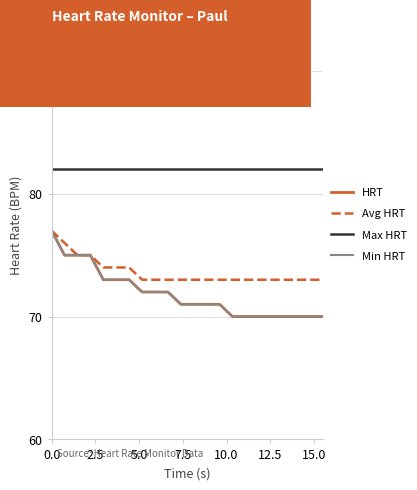

Does the chart have visible grid lines?

Yes